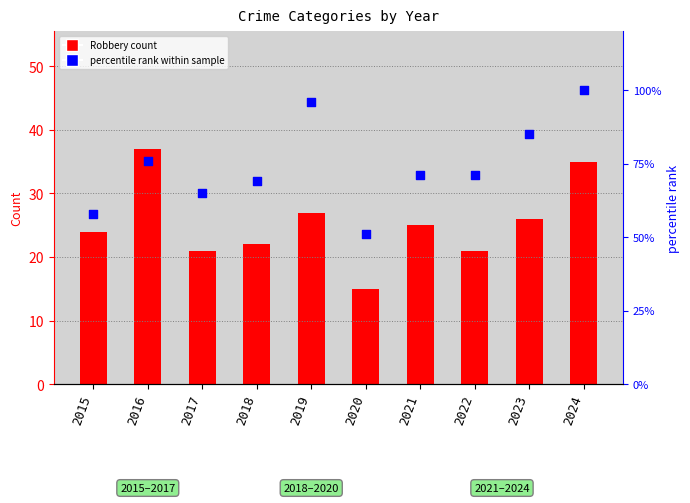

At which category is the sum across all series the highest?

2024